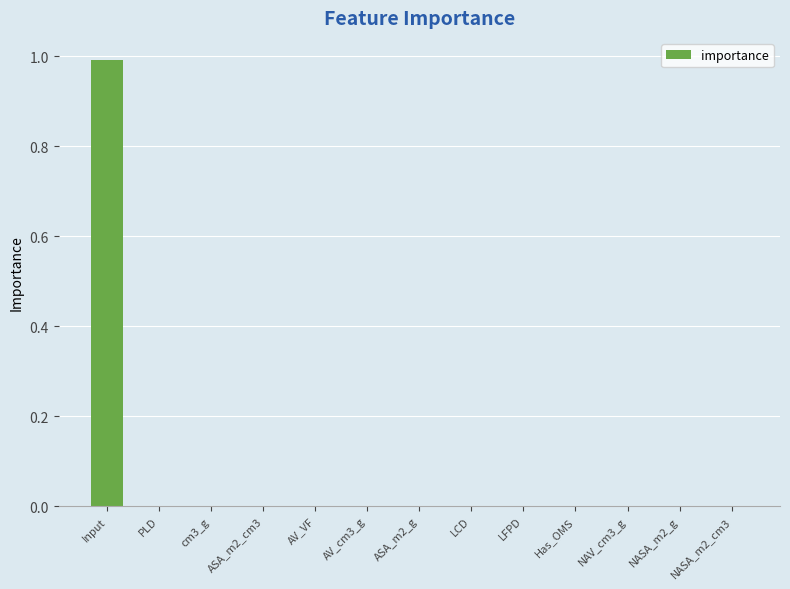

What is the approximate value at Input?

1.0